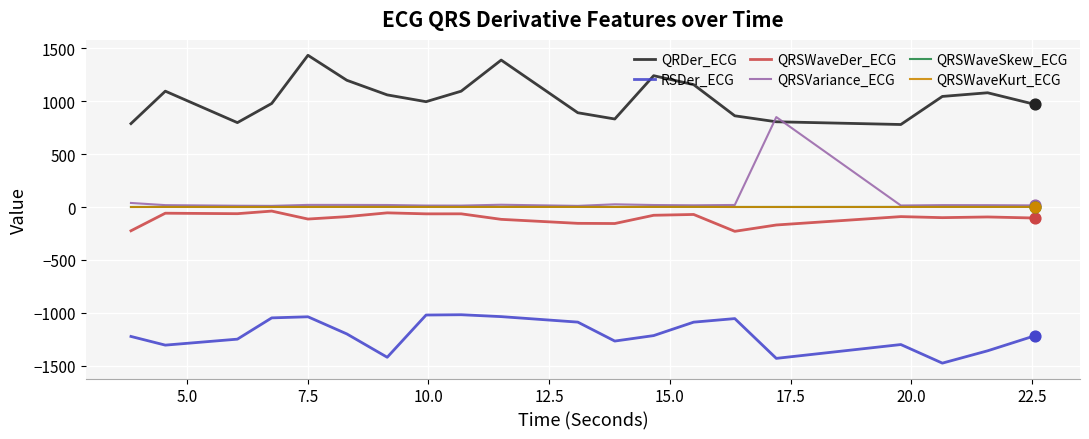

Which series has the largest range (max minus min)?

QRSVariance_ECG